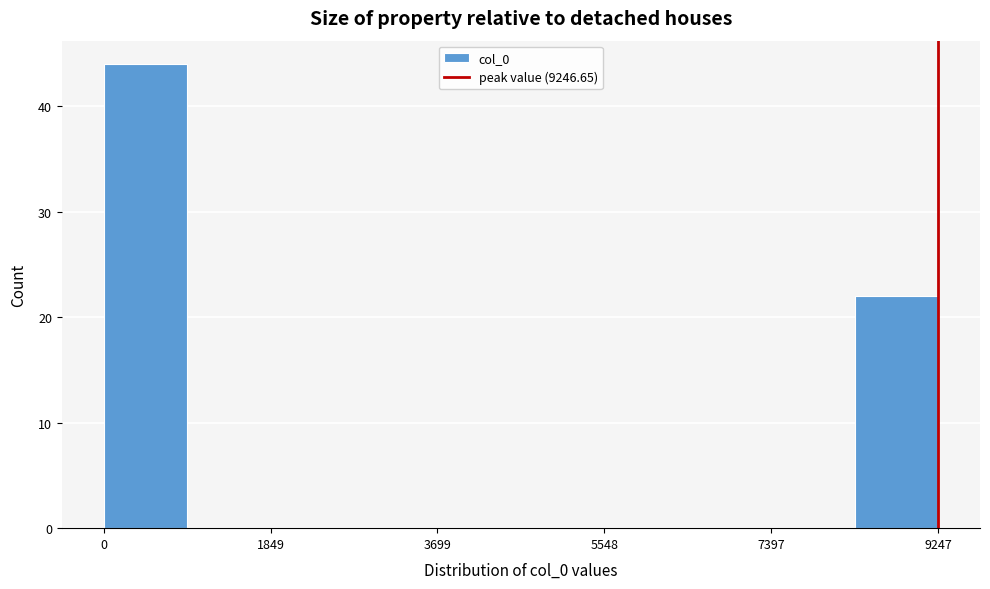

Which range on the x-axis has the tallest bar?

0 to 1000